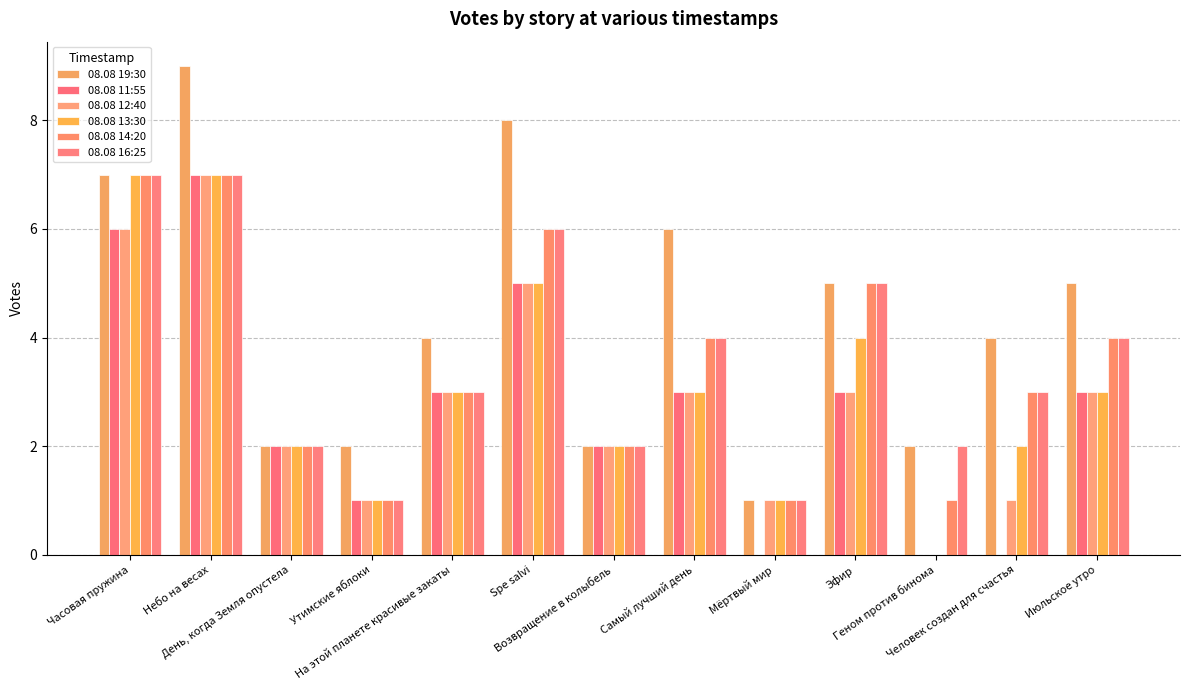

At which category is the sum across all series the highest?

Небо на весах